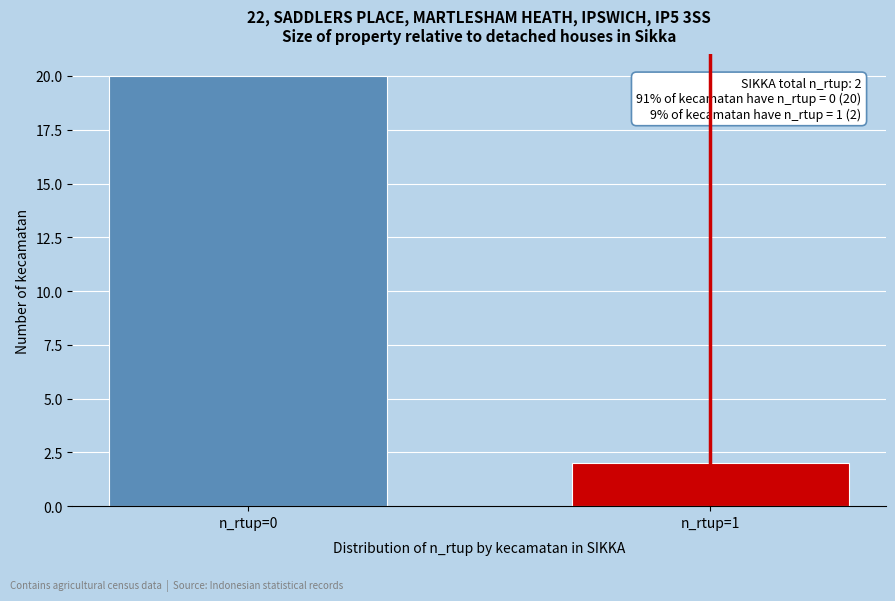

Reading left to right, transcribe all the data shown in this chart.

n_rtup=0=20	n_rtup=1=2